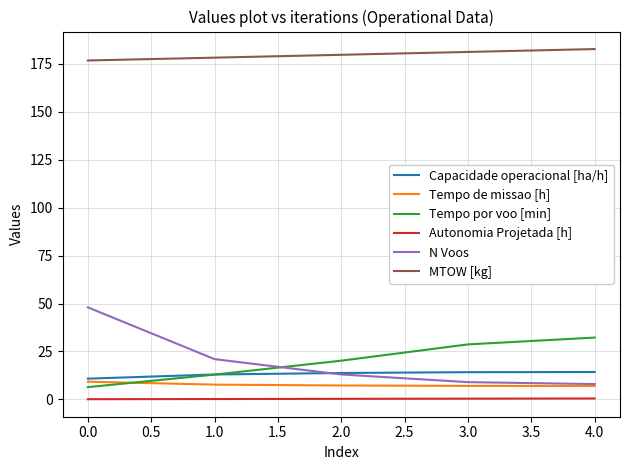

What is the minimum value for MTOW [kg]?

176.7